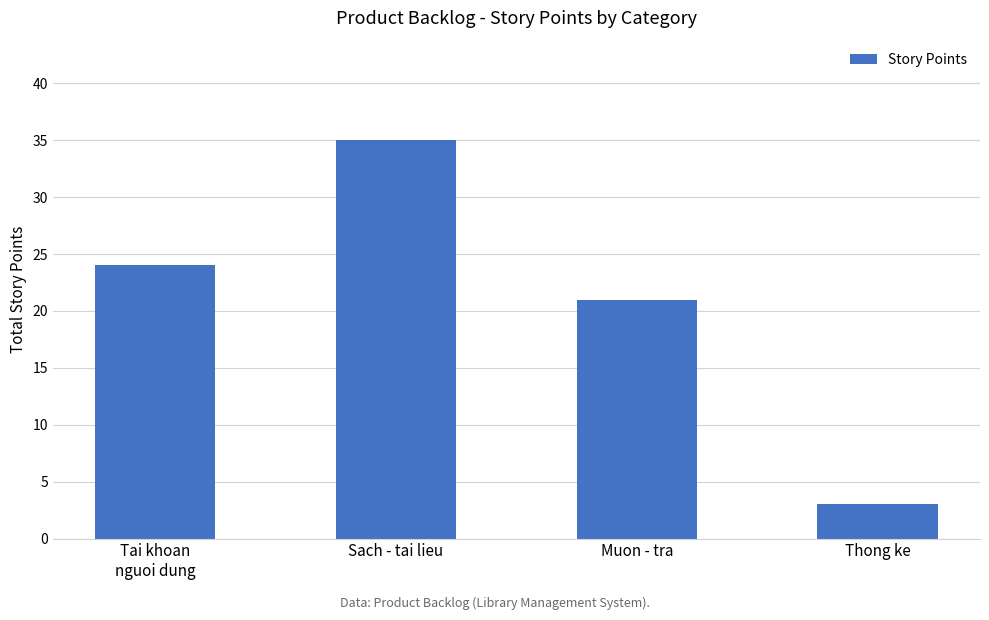

What is the sum of all values?

83